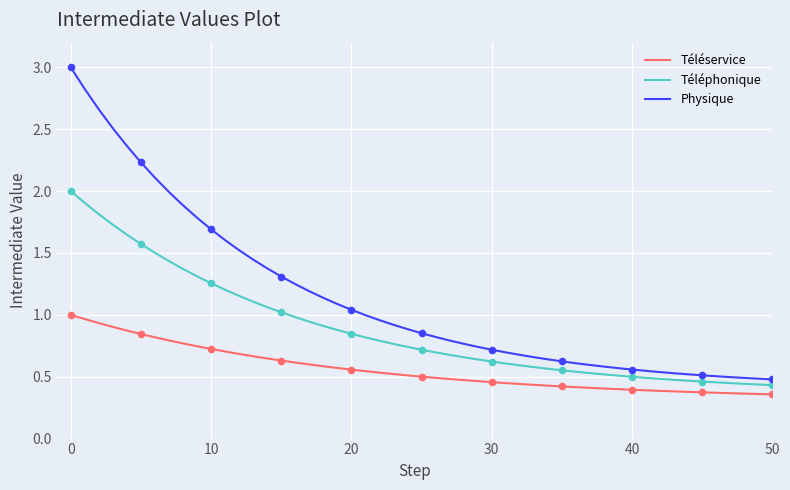

Which series has the largest range (max minus min)?

Physique